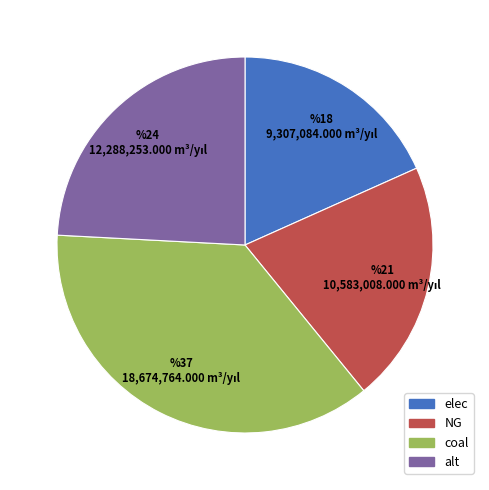

The alt slice represents 24% of the pie. True or false?

True